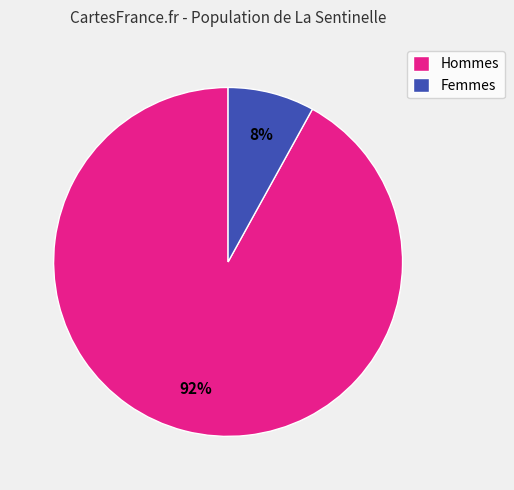

Count the number of slices in the pie.

2